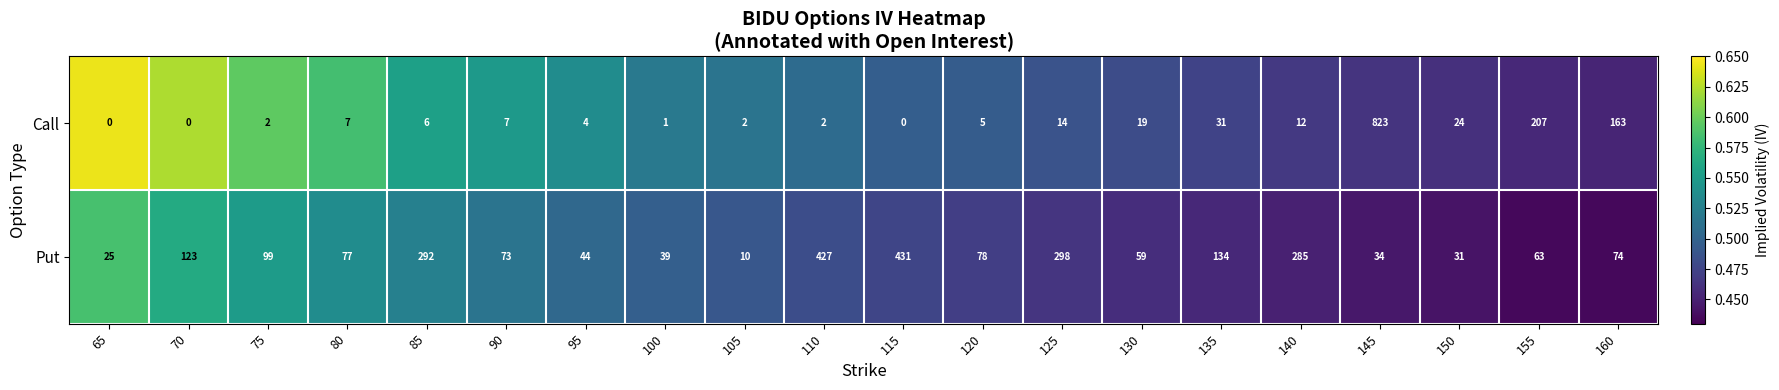

Which series has the largest total across all categories?

Put